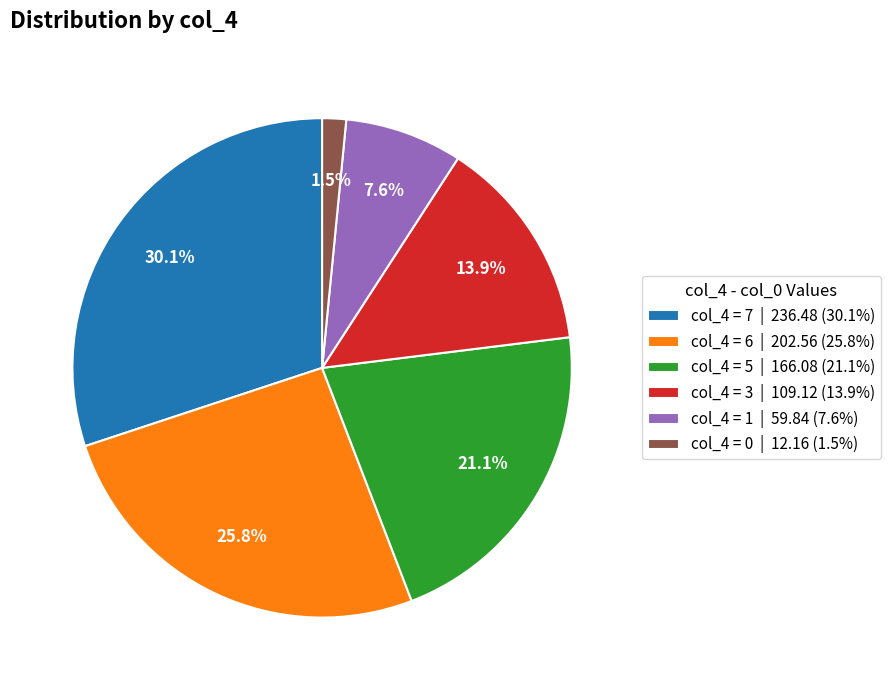

Count the number of slices in the pie.

6